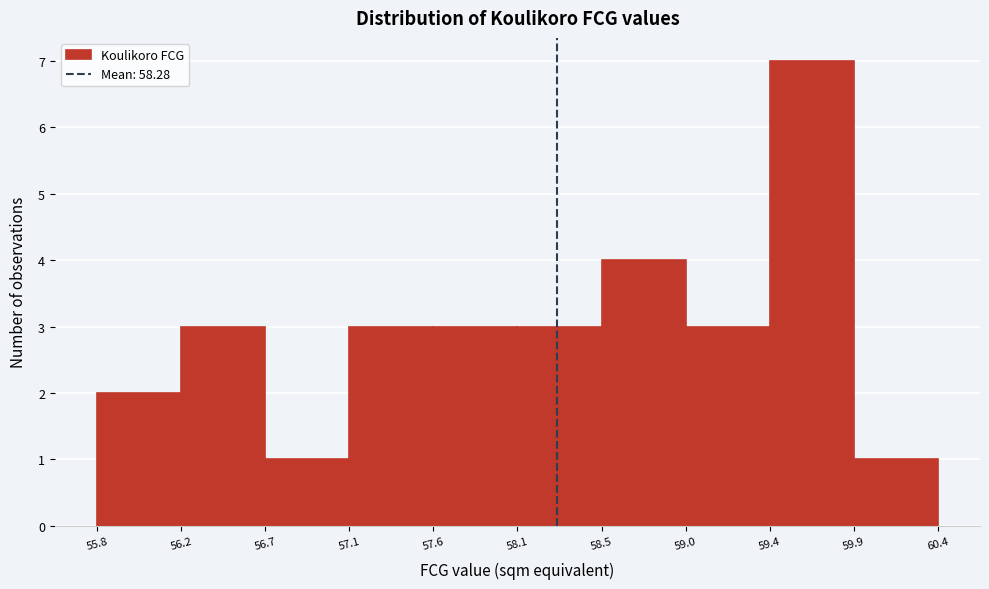

Reading left to right, list every bar in this chart as the range it spans on the x-axis followed by its height. The values are not printed on the chart, so give them approximately, as read against the axis.

55.8 to 56.2: 2
56.2 to 56.7: 3
56.7 to 57.1: 1
57.1 to 57.6: 3
57.6 to 58.1: 3
58.1 to 58.5: 3
58.5 to 59.0: 4
59.0 to 59.4: 3
59.4 to 59.9: 7
59.9 to 60.4: 1